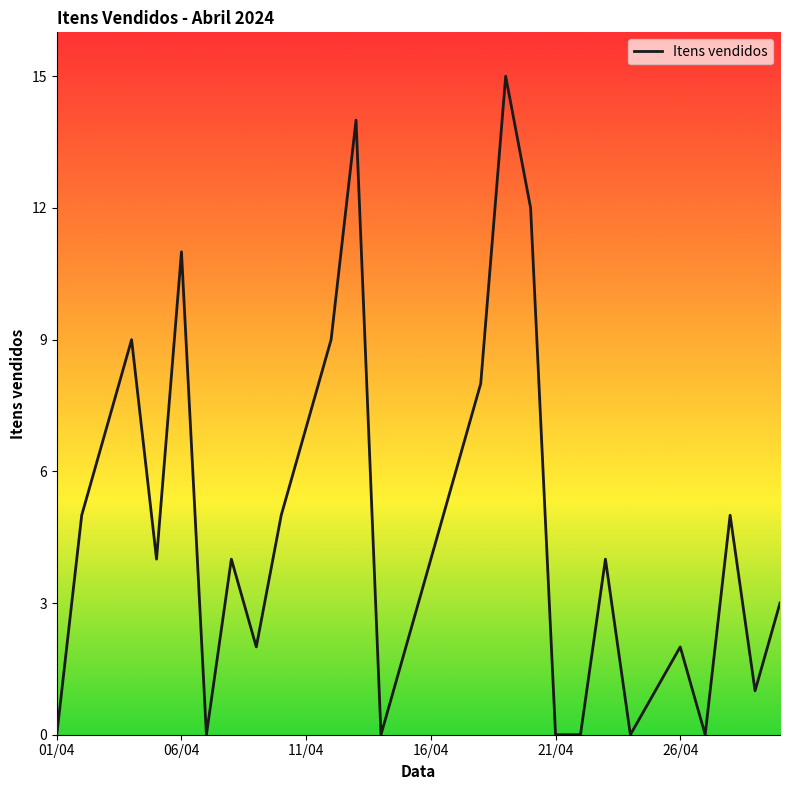

What is the difference between the maximum and minimum values?

15